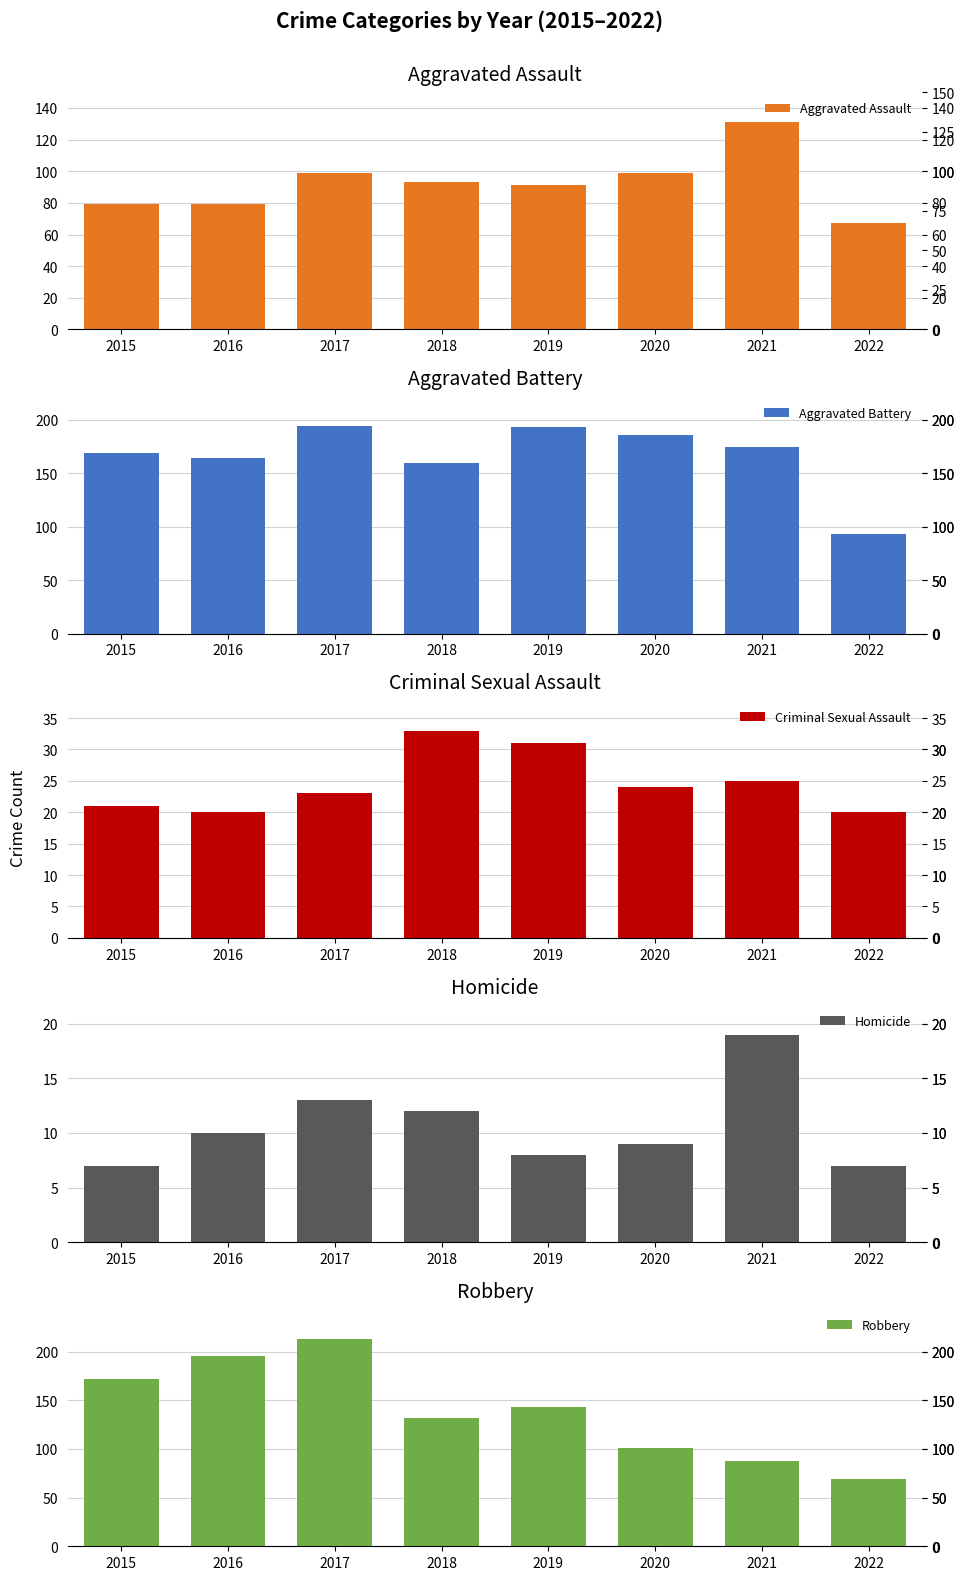

What is the difference between the Aggravated Assault values at 2017 and 2019?

8